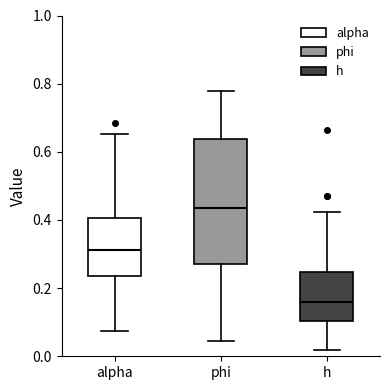

Which box has the highest median line?

phi